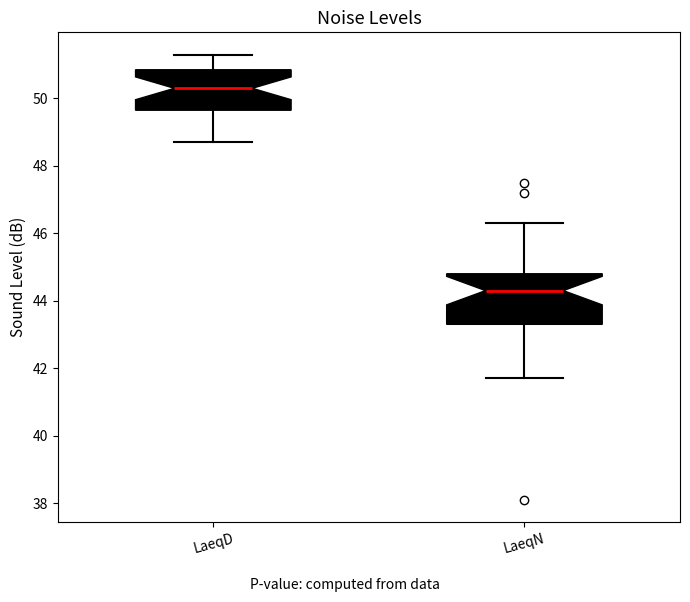

Which box's median line is the highest?

LaeqD